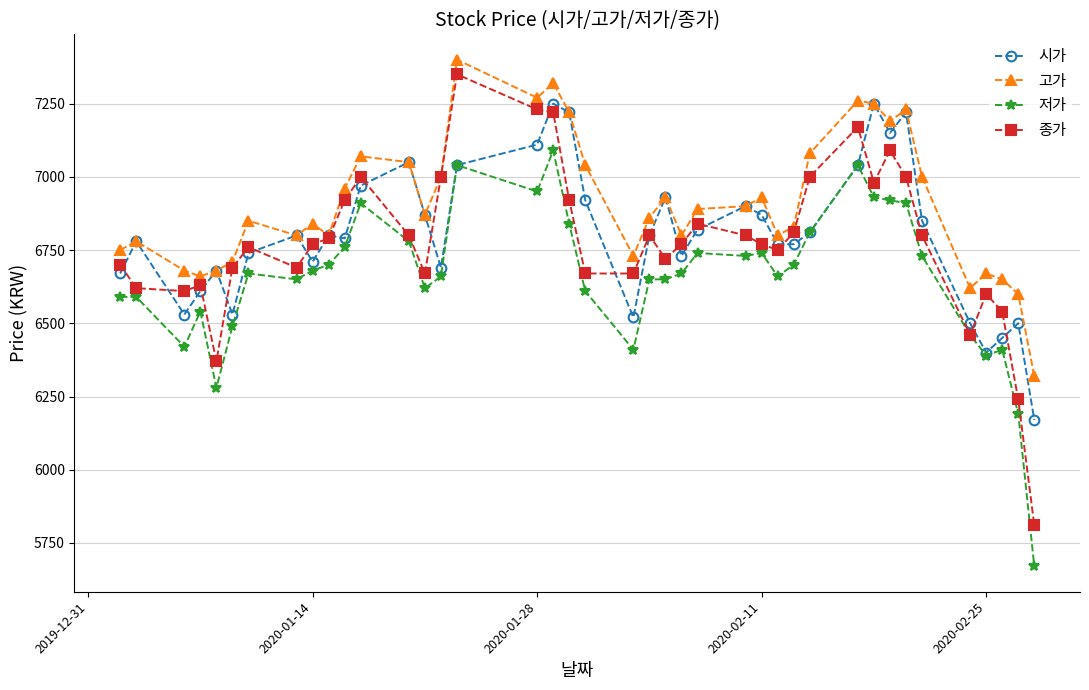

What is the maximum value for 고가?

7400